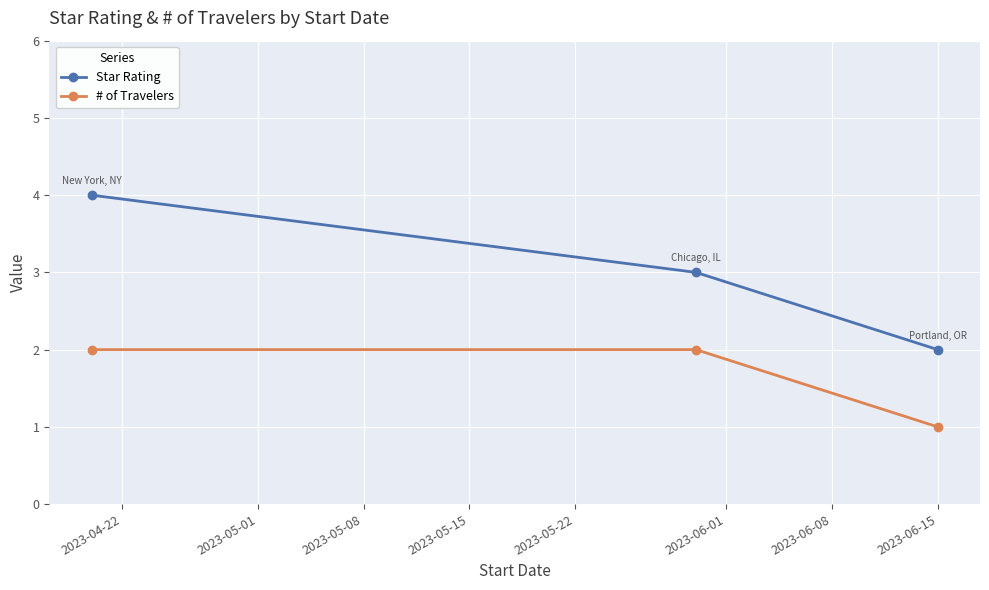

Which series has the largest total across all categories?

Star Rating